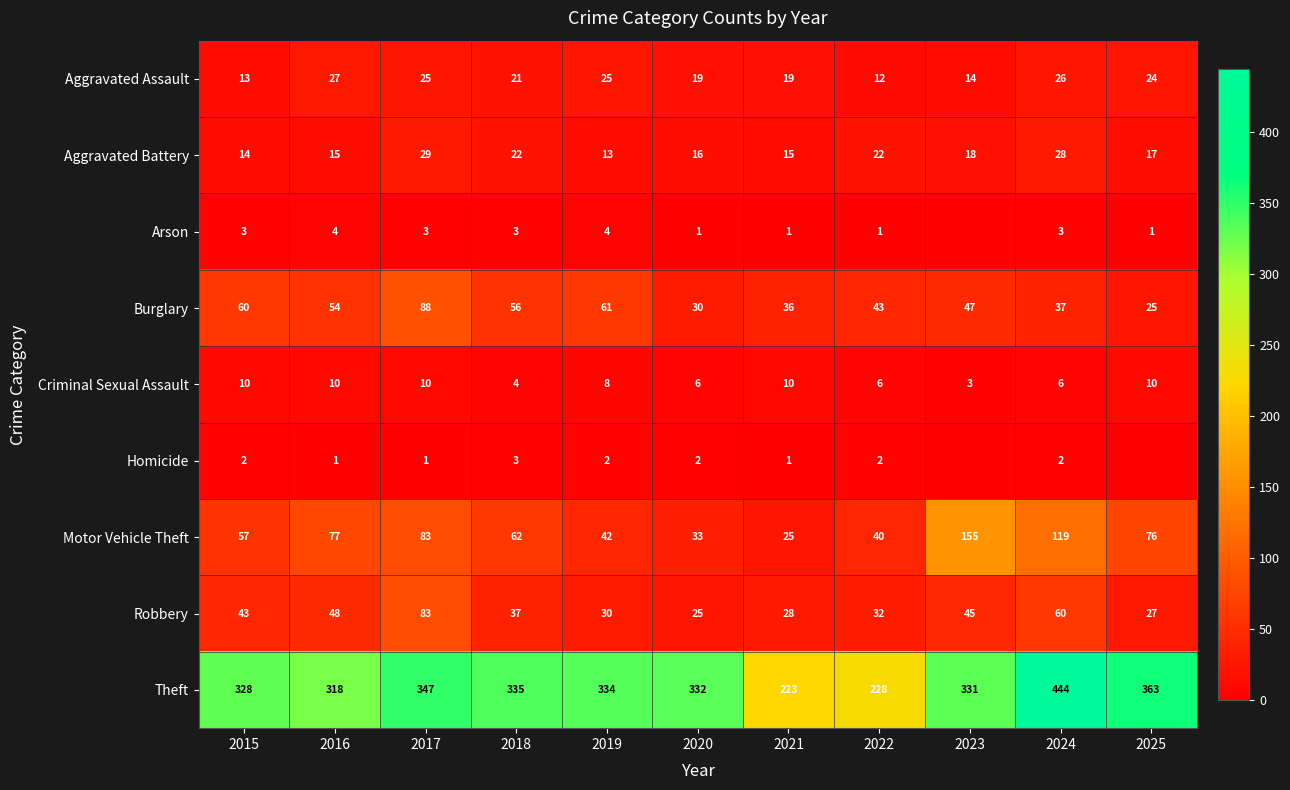

What is the difference between the Homicide values at 2019 and 2017?

1